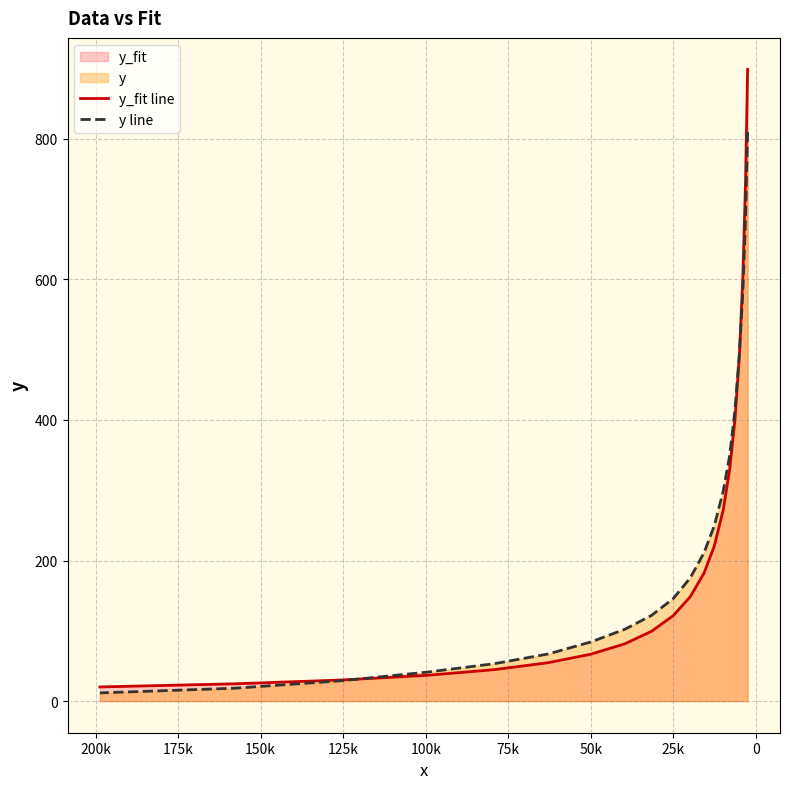

What is the difference between the maximum and minimum values in the y line series?

797.6